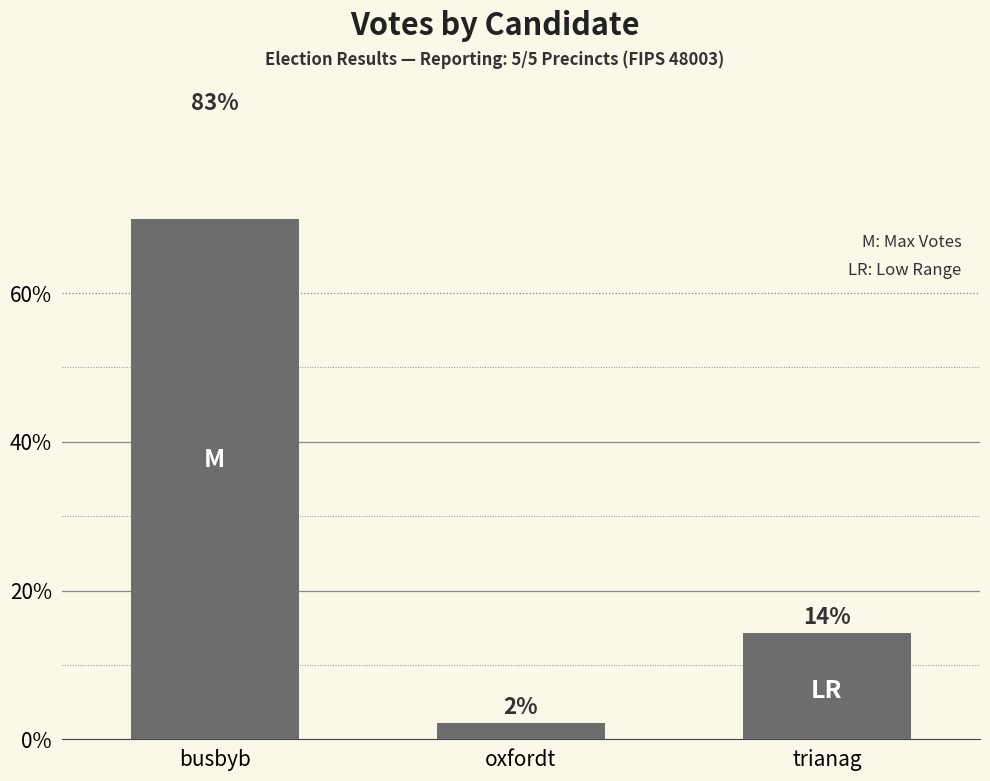

Read the value at oxfordt.

127